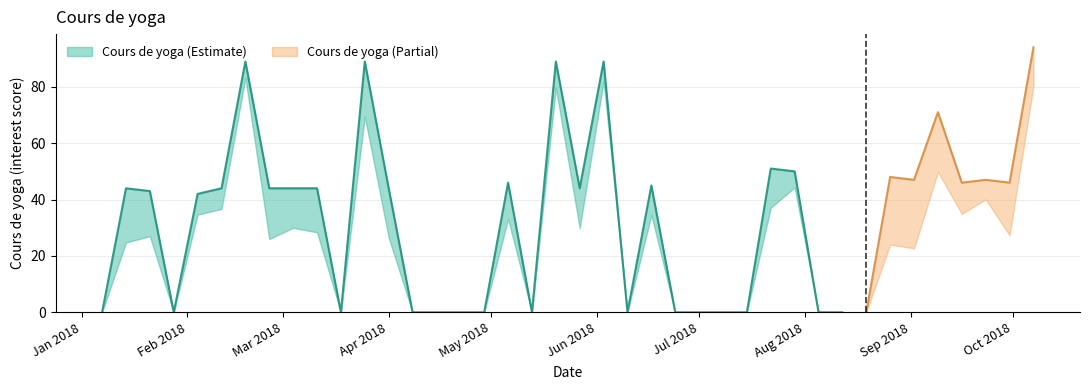

Rank the categories by value from lowest to highest.

2018-01-07, 2018-01-28, 2018-03-18, 2018-04-08, 2018-04-15, 2018-04-22, 2018-04-29, 2018-05-13, 2018-06-10, 2018-06-24, 2018-07-01, 2018-07-08, 2018-07-15, 2018-08-05, 2018-08-12, 2018-08-19, 2018-02-04, 2018-01-21, 2018-01-14, 2018-02-11, 2018-02-25, 2018-03-04, 2018-03-11, 2018-04-01, 2018-05-27, 2018-06-17, 2018-05-06, 2018-09-16, 2018-09-30, 2018-09-02, 2018-09-23, 2018-08-26, 2018-07-29, 2018-07-22, 2018-09-09, 2018-02-18, 2018-03-25, 2018-05-20, 2018-06-03, 2018-10-07